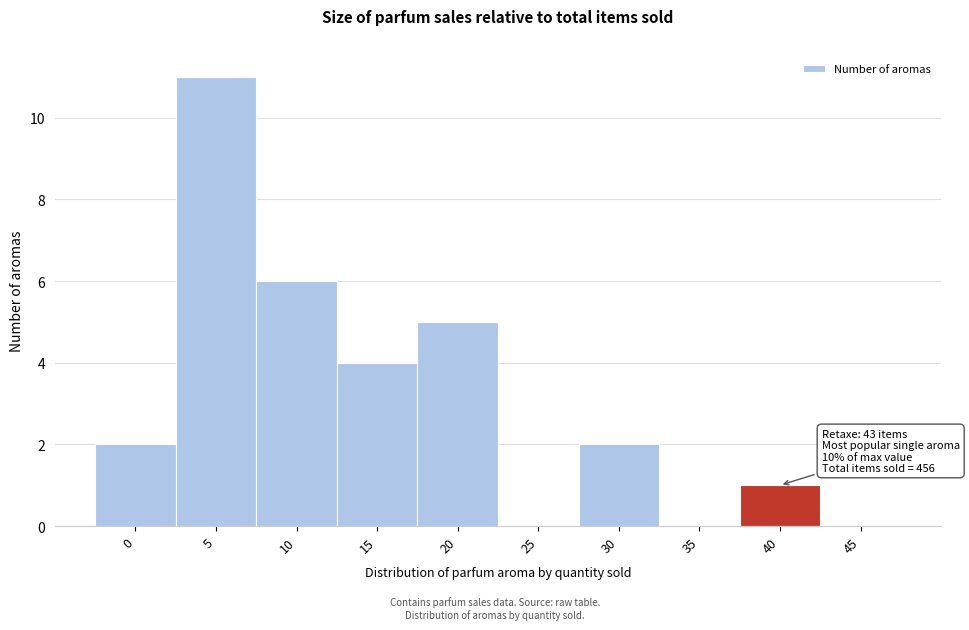

Reading left to right, transcribe all the data shown in this chart.

0=2	5=11	10=6	15=4	20=5	25=0	30=2	35=0	40=1	45=0